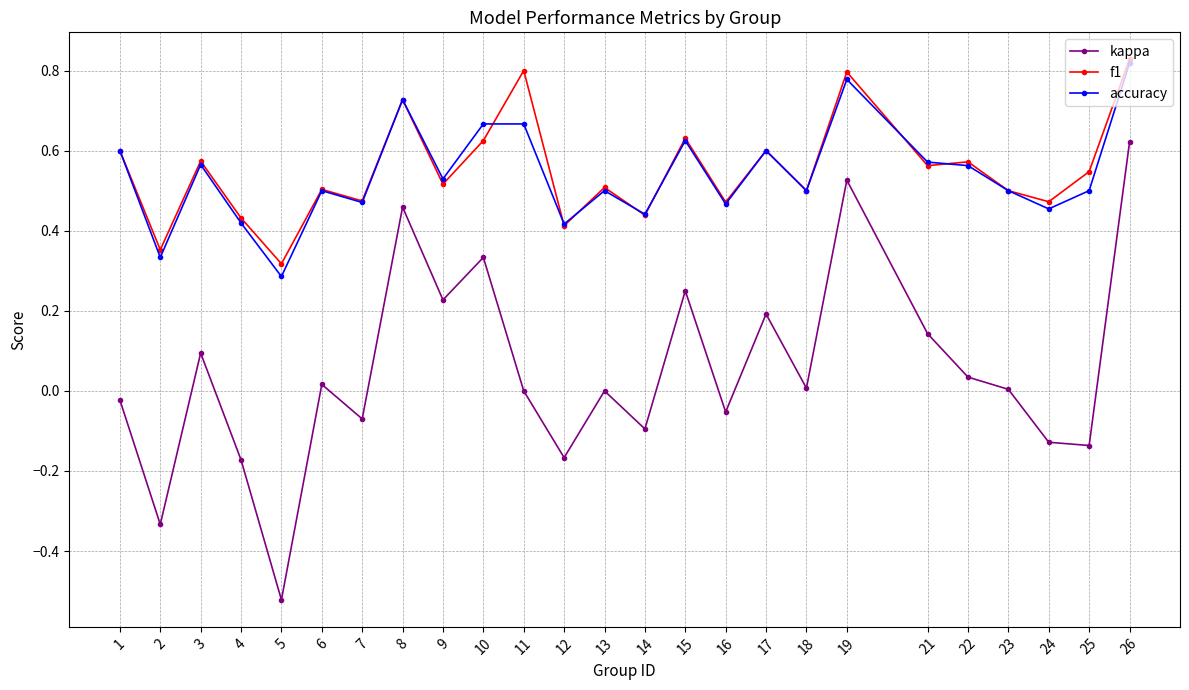

Which category has the lowest value in the accuracy series?

5